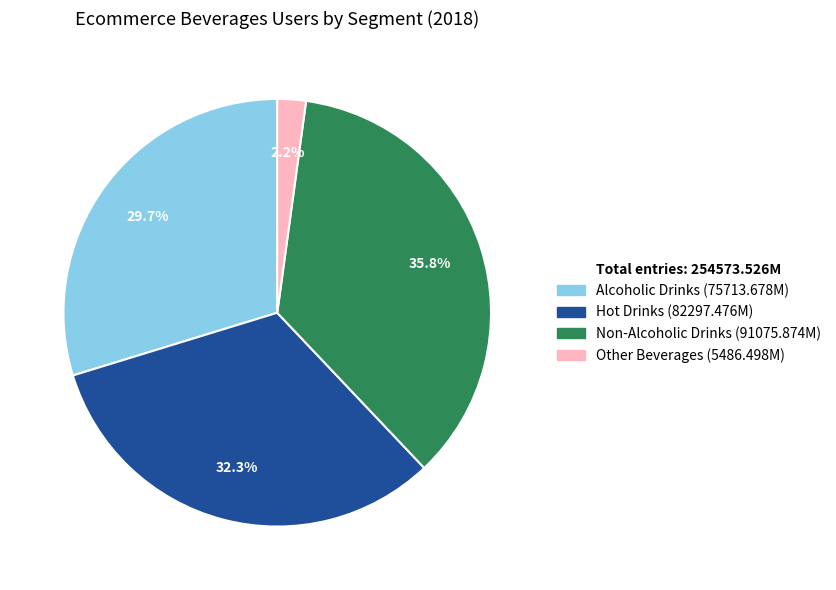

Which slice is the smallest?

Other Beverages